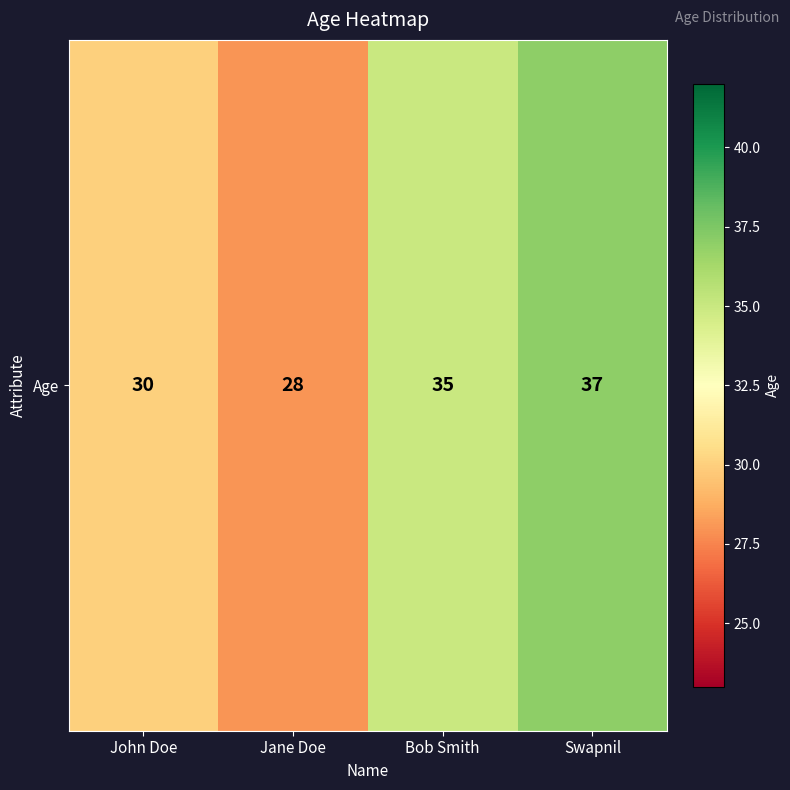

What is the difference between the maximum and minimum values?

9